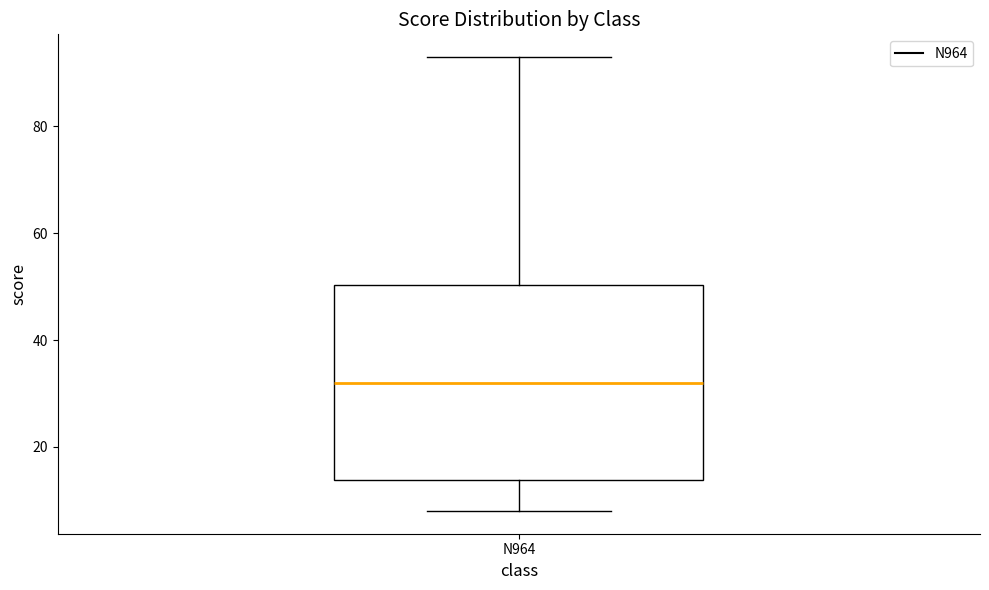

Where is the lower edge of the box for N964 on the y-axis? The values are not printed on the chart, so give them approximately, as read against the axis.

14